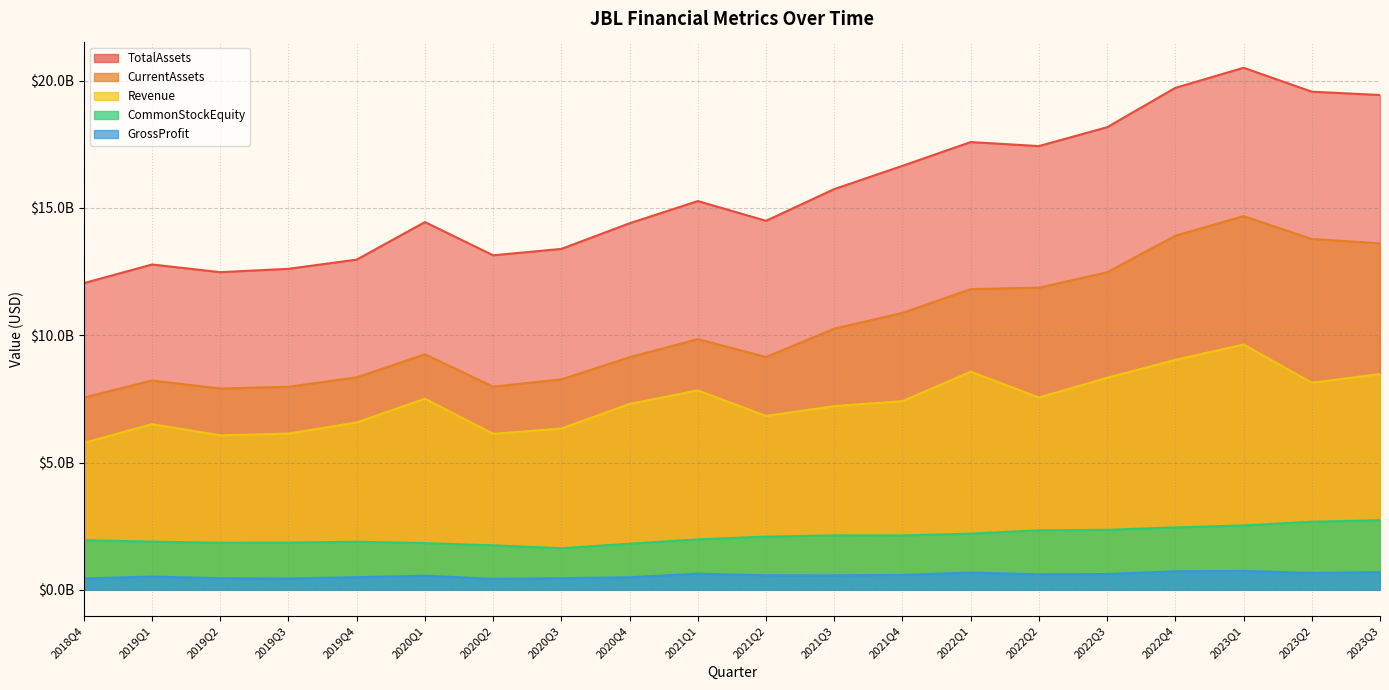

True or false: Revenue and CurrentAssets cross at least once.

False